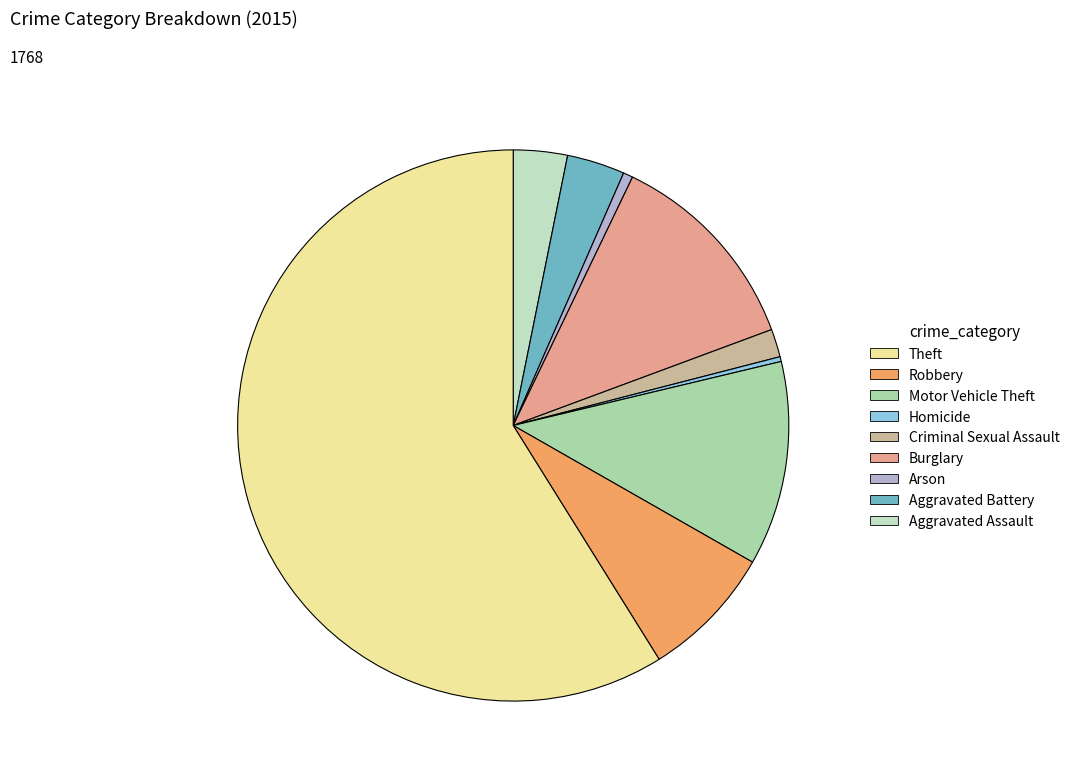

How many segments does this pie chart have?

9